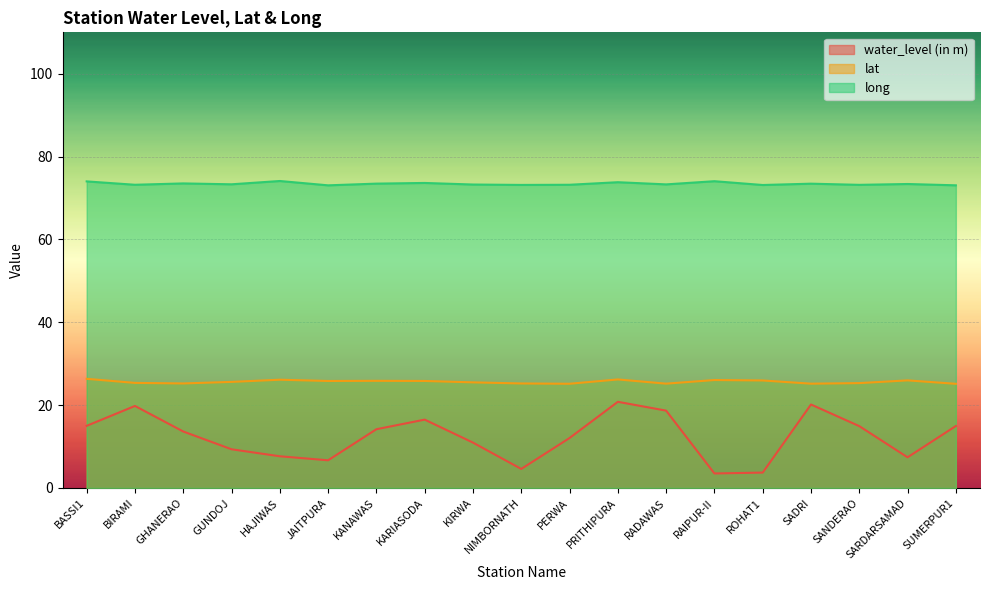

What is the approximate value of lat at RAIPUR-II?

26.1